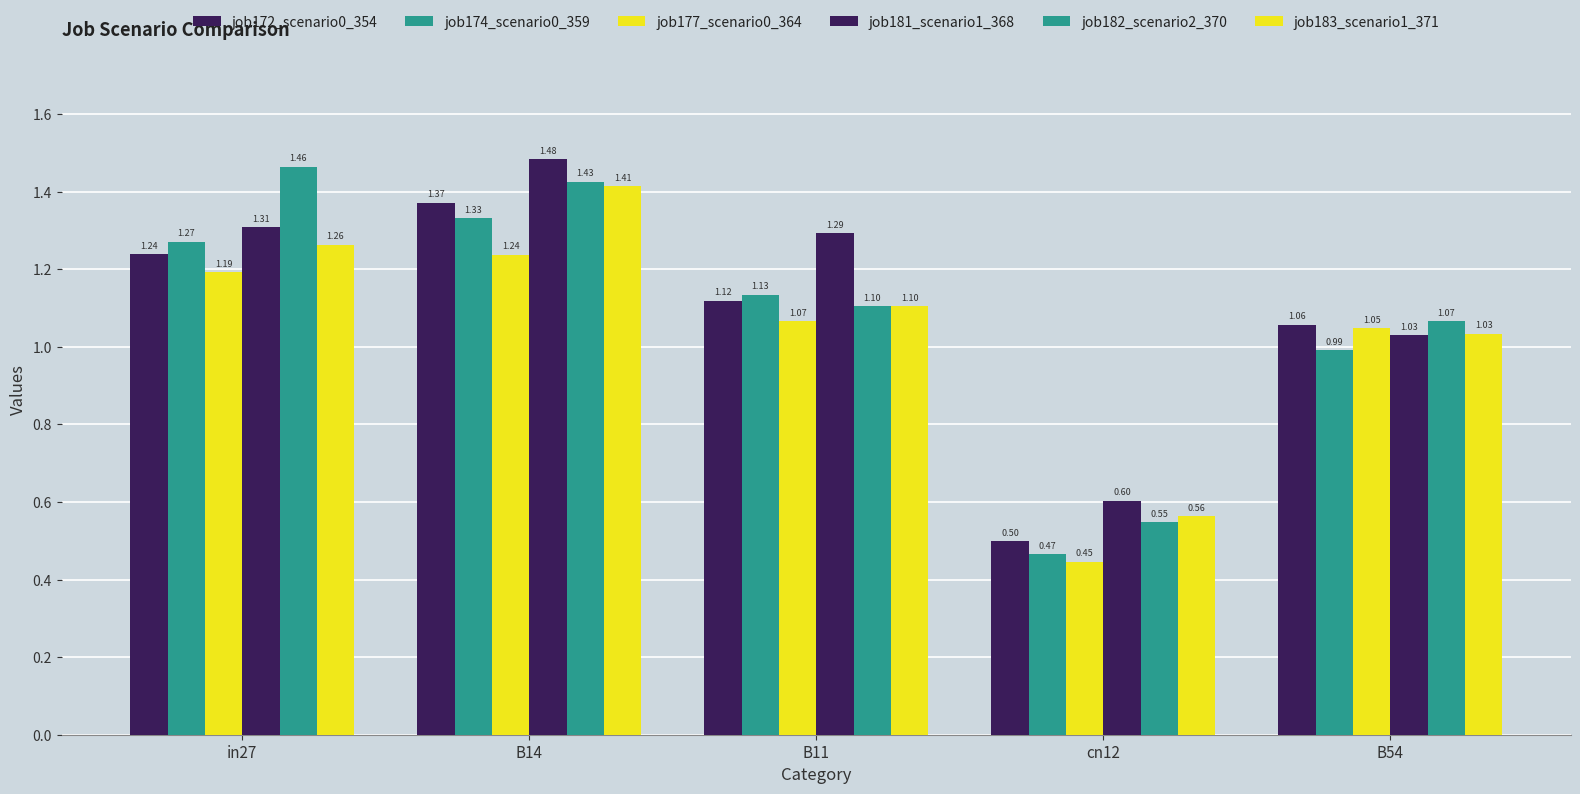

How many groups of bars are there?

5